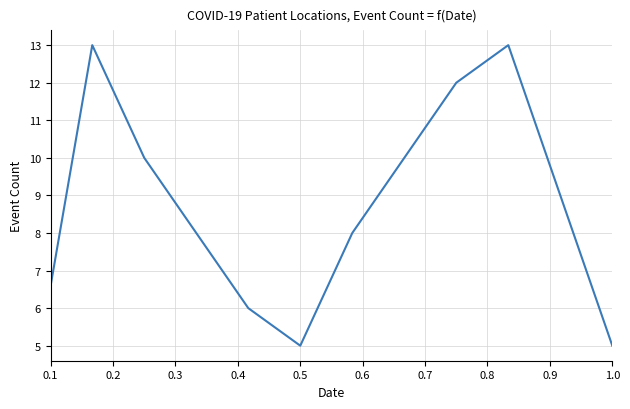

What is the maximum value shown in the chart?

13